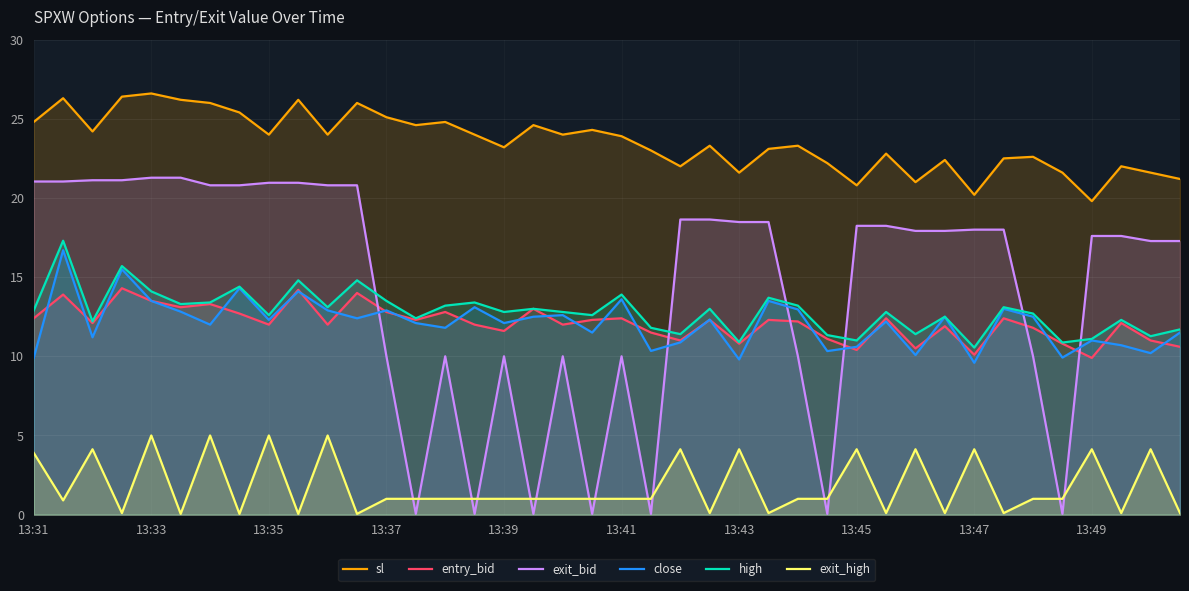

What is the difference between the maximum and minimum values in the exit_high series?

5.0